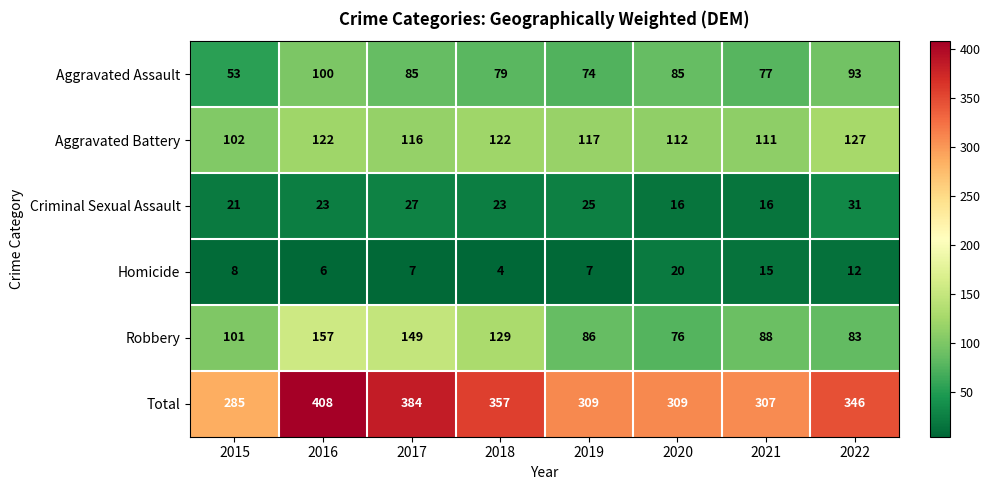

How many values in the Criminal Sexual Assault series are below 23?

3